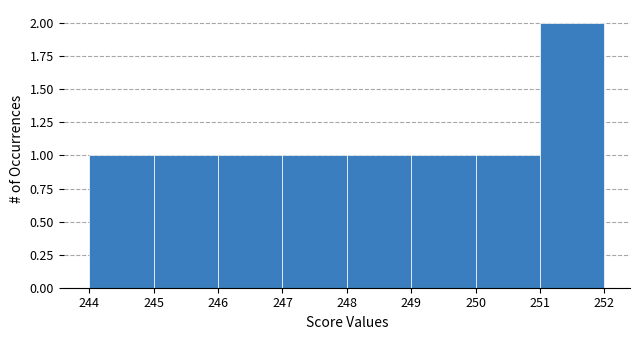

Over which range of the x-axis is the bar tallest?

251 to 252